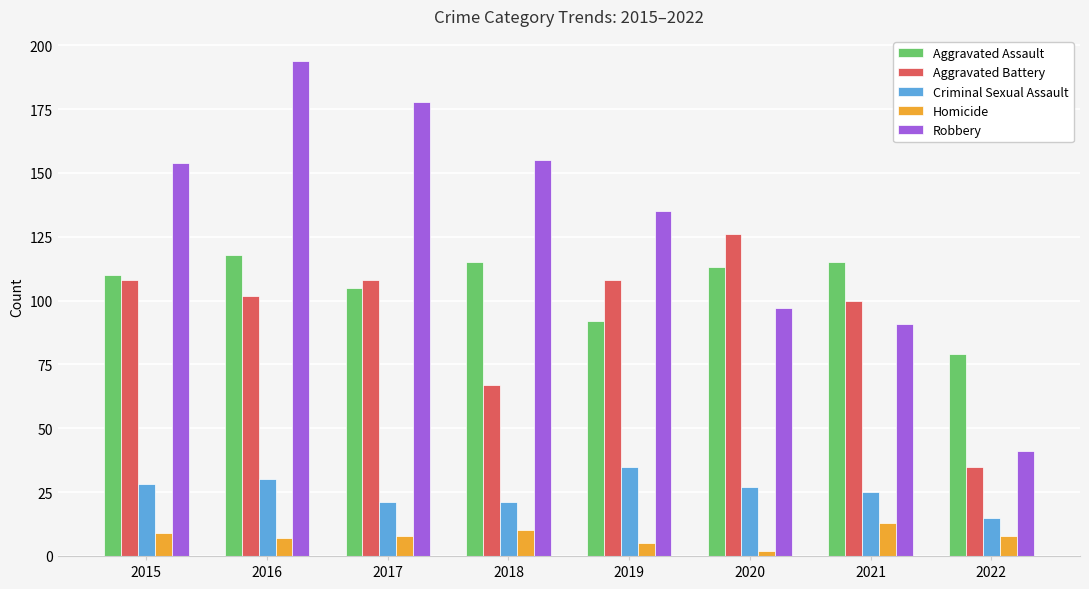

How many distinct data groups are displayed?

5